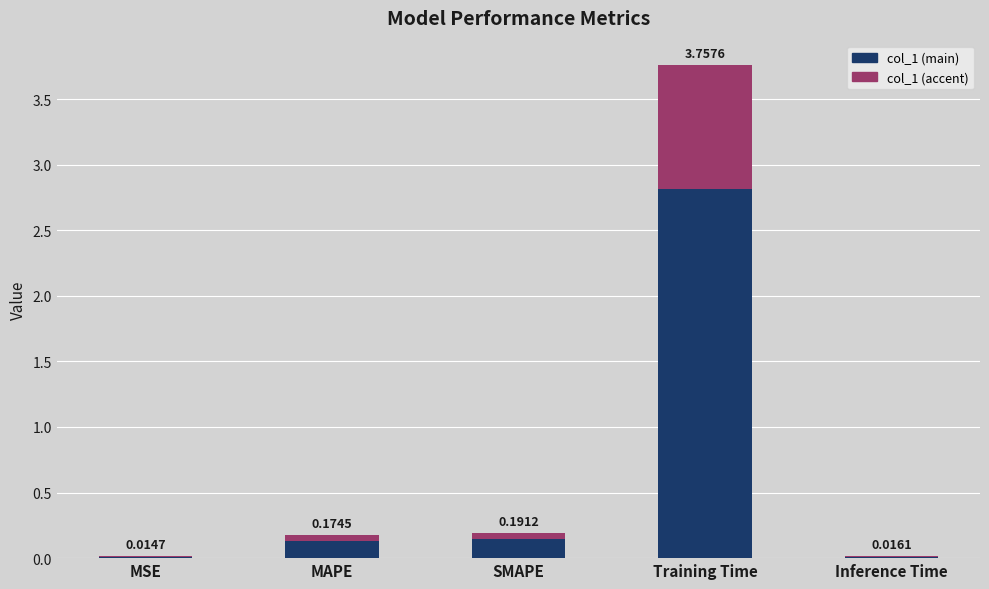

Rank the categories by value from lowest to highest.

MSE, Inference Time, MAPE, SMAPE, Training Time